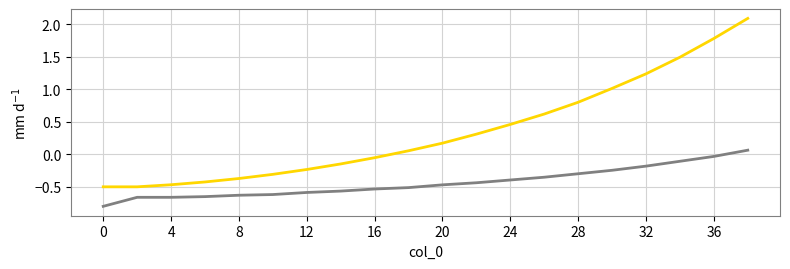

What is the maximum value shown in the chart?

2.1